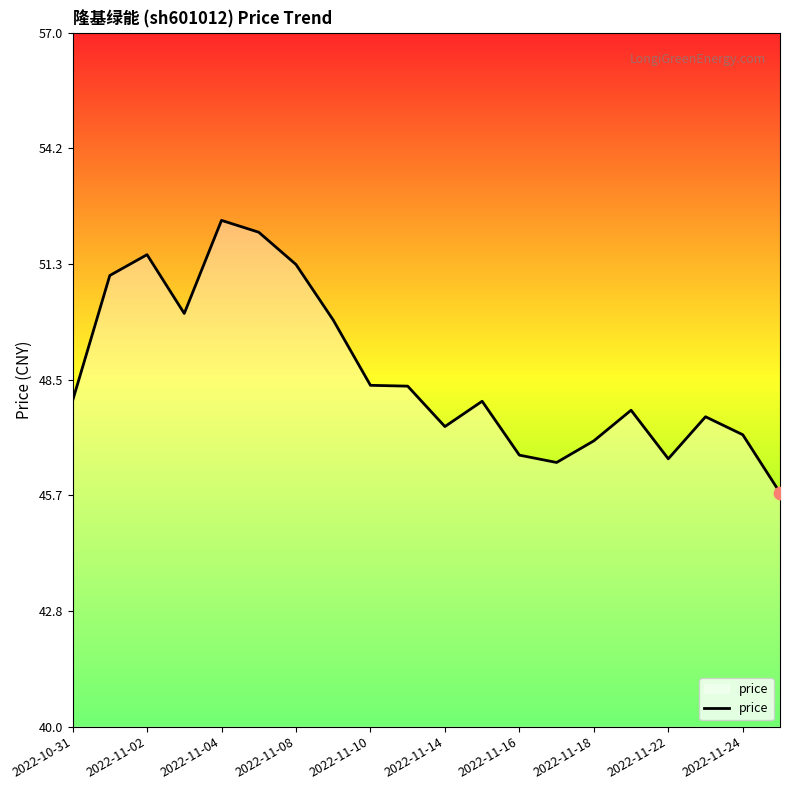

What is the difference between the maximum and minimum values?

6.7